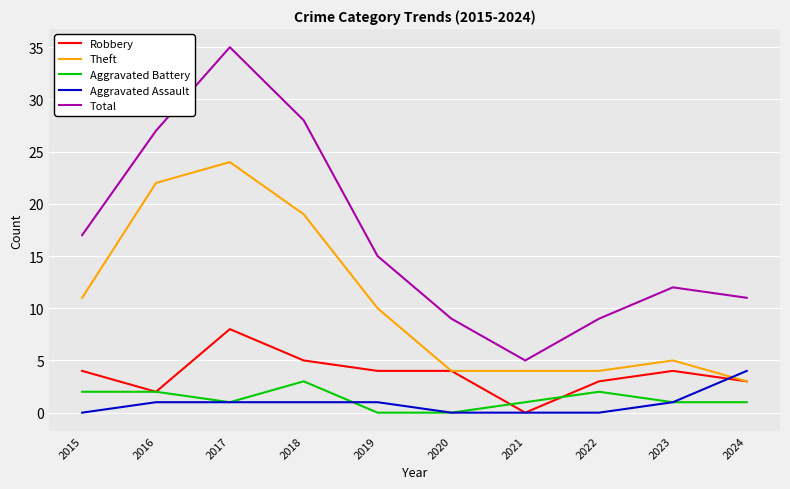

The value of Aggravated Assault at 2015 is -3. True or false?

False